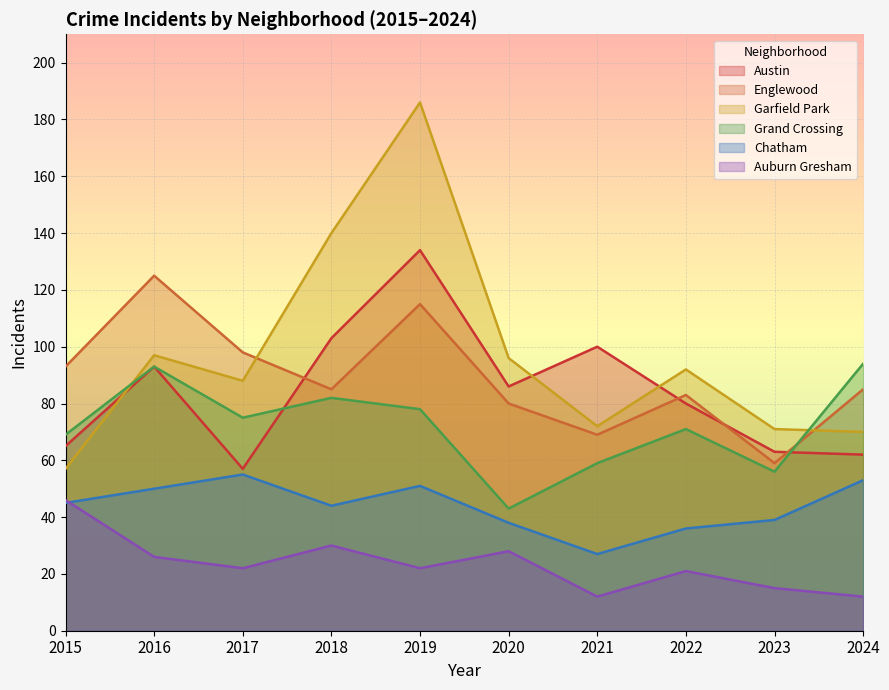

At which category is the sum across all series the highest?

2019